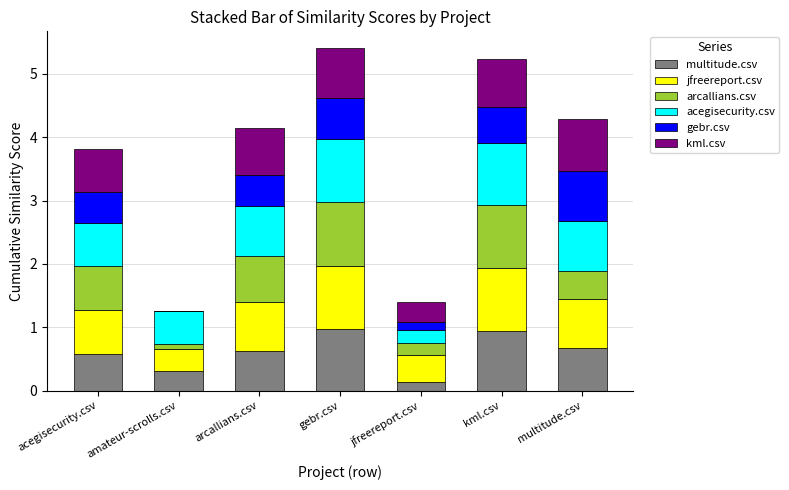

What is the highest value of the multitude.csv series?

1.0